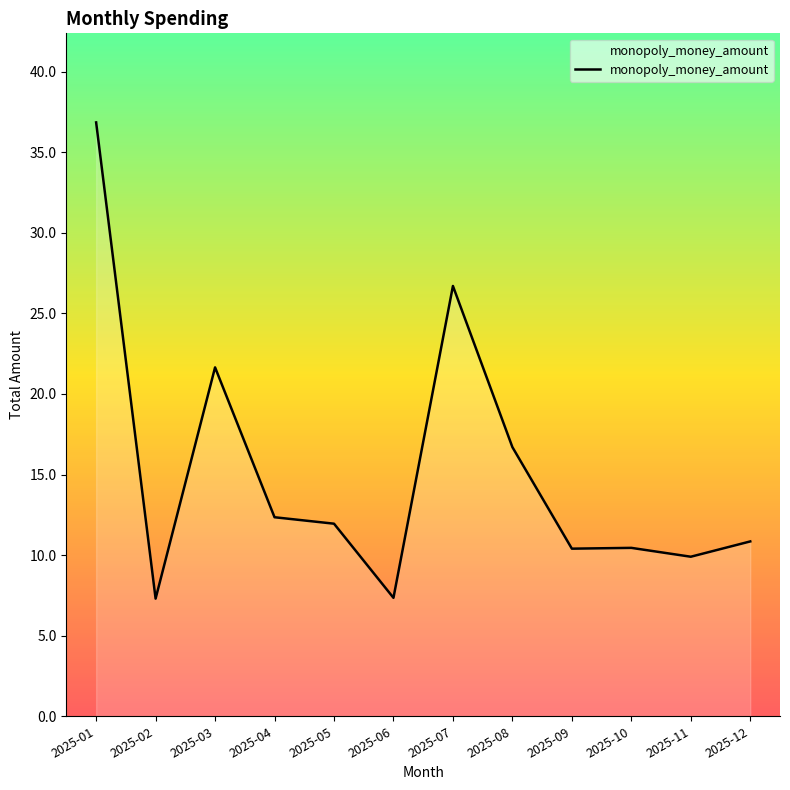

Which label corresponds to the largest value in the chart?

2025-01